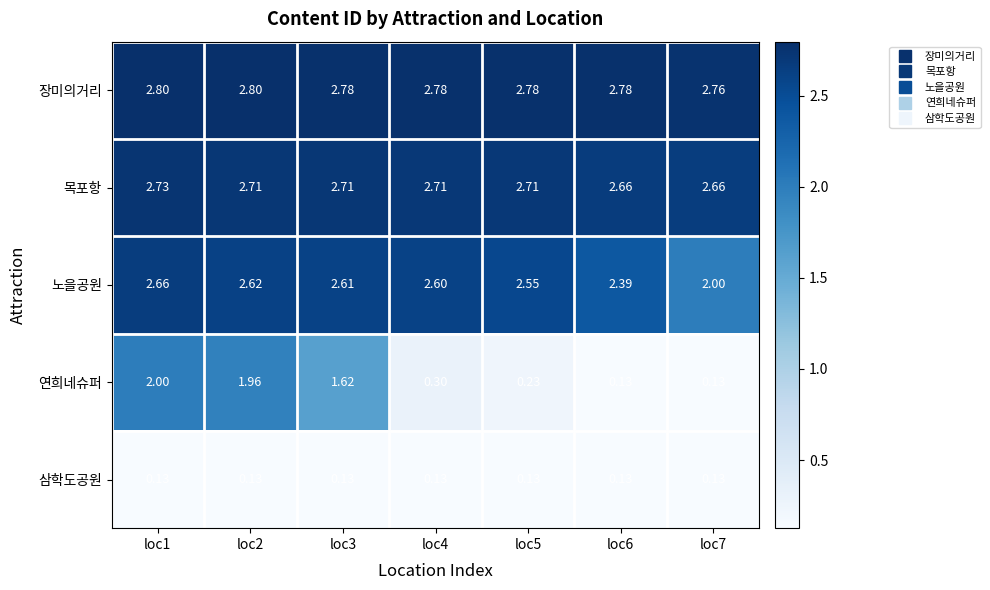

Is the value of 목포항 at loc5 greater than the value of 노을공원 at loc5?

Yes